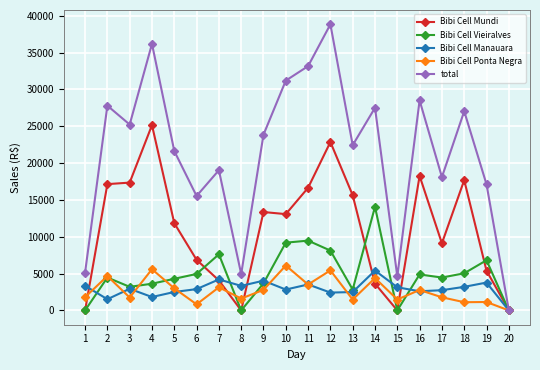

Which series has the largest range (max minus min)?

total